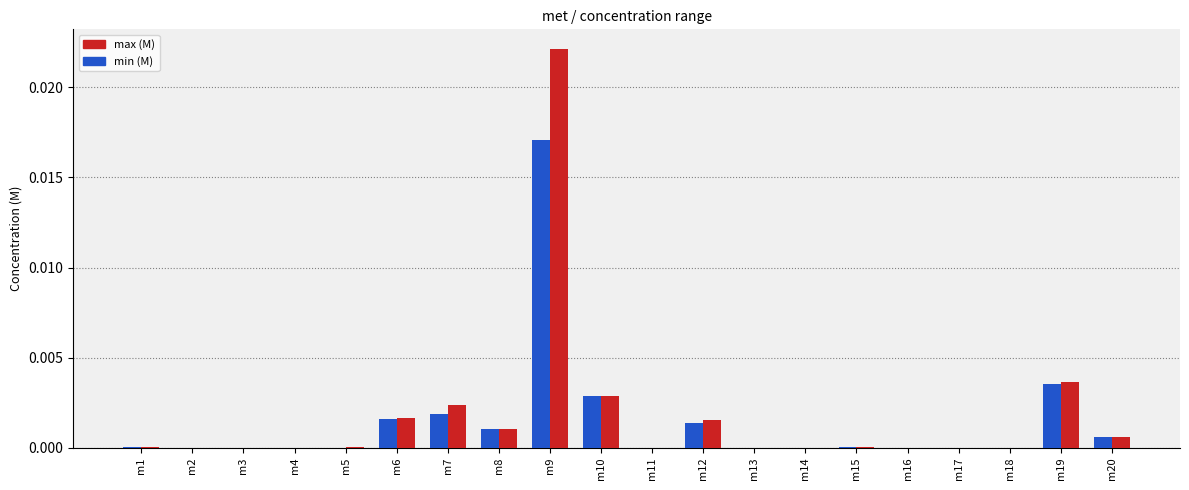

Which series has the largest range (max minus min)?

max (M)